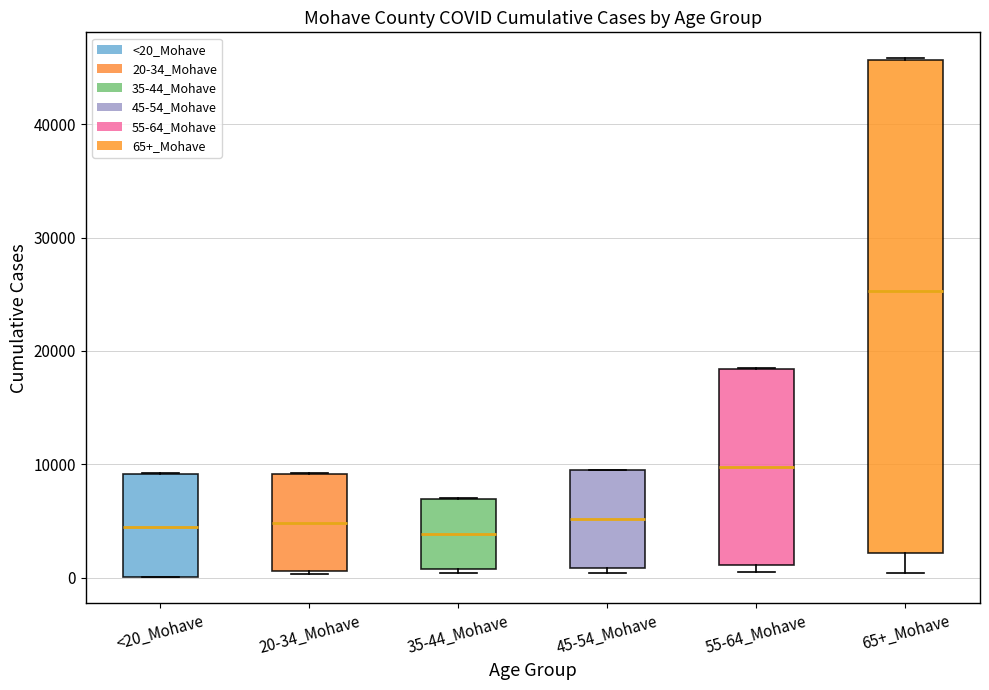

Comparing the boxes themselves (not the whiskers), which one is the tallest?

65+_Mohave